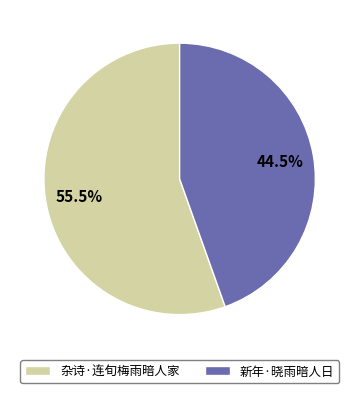

Rank the categories by value from highest to lowest.

杂诗·连旬梅雨暗人家, 新年·晓雨暗人日